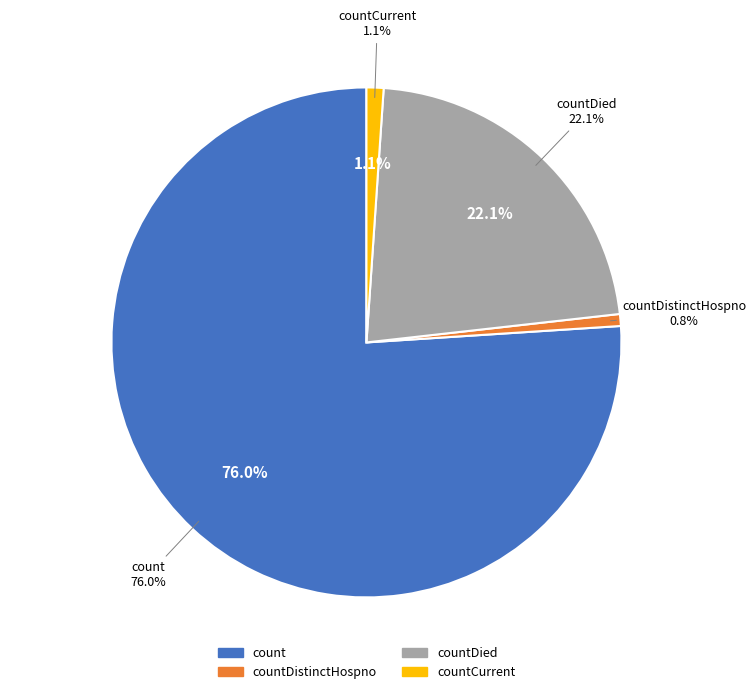

True or false: countDied accounts for 22% of the total.

True